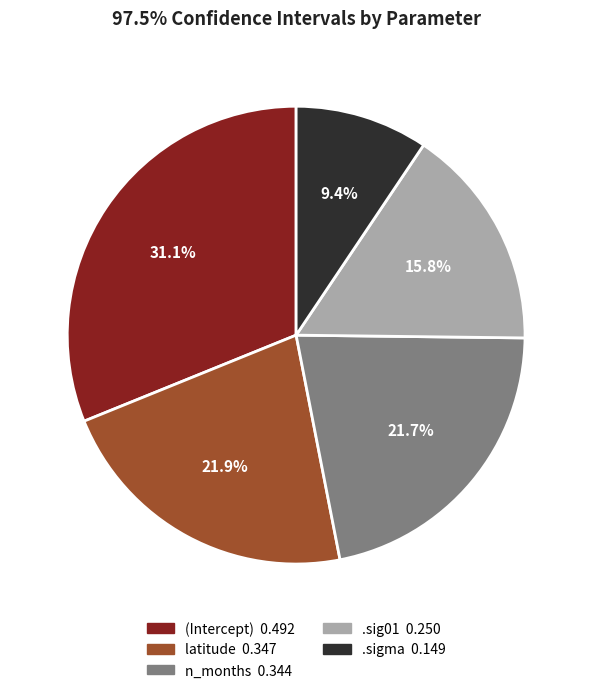

The .sigma slice represents 1% of the pie. True or false?

False